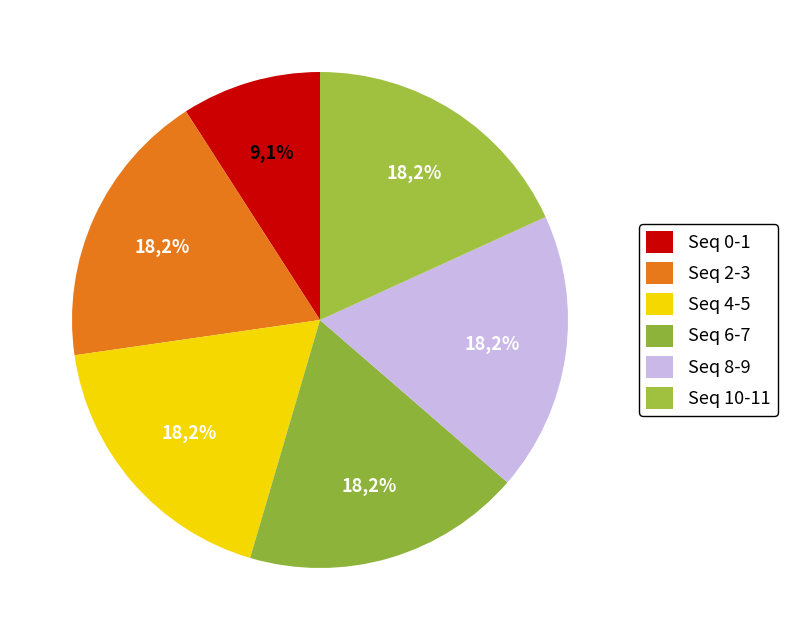

Count the number of slices in the pie.

6